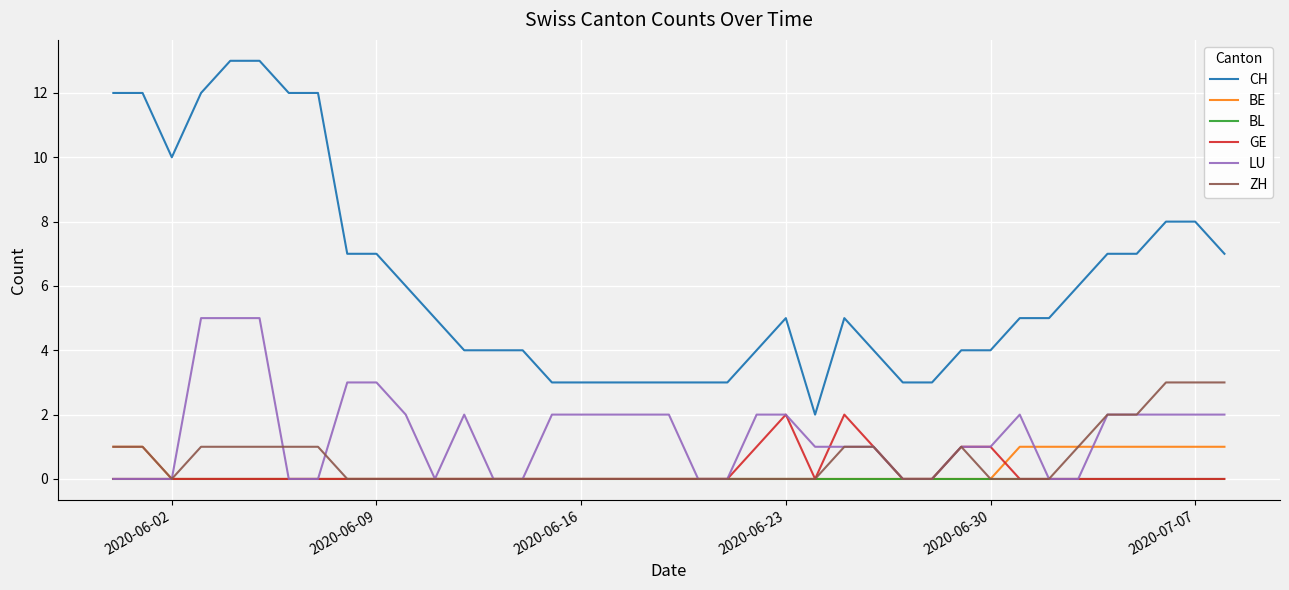

What is the difference between the maximum and minimum values in the BE series?

1